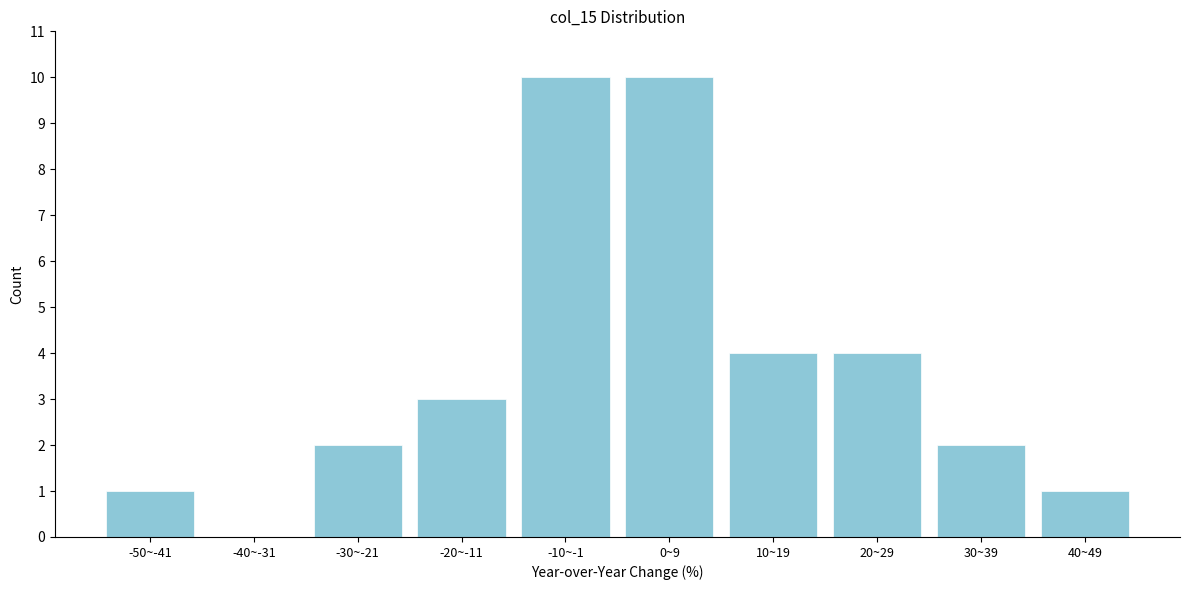

Reading right to left, extract all data points from this chart.

40~49=1	30~39=2	20~29=4	10~19=4	0~9=10	-10~-1=10	-20~-11=3	-30~-21=2	-40~-31=0	-50~-41=1